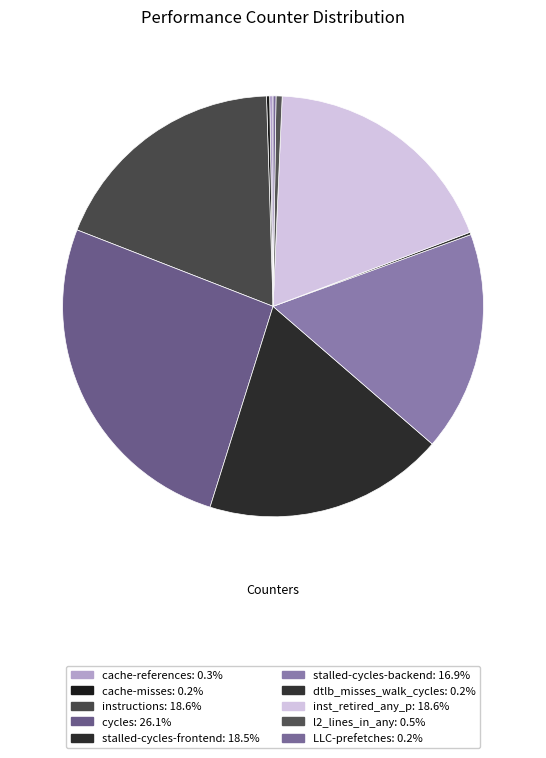

What percentage is NOT represented by cycles?

73.9%